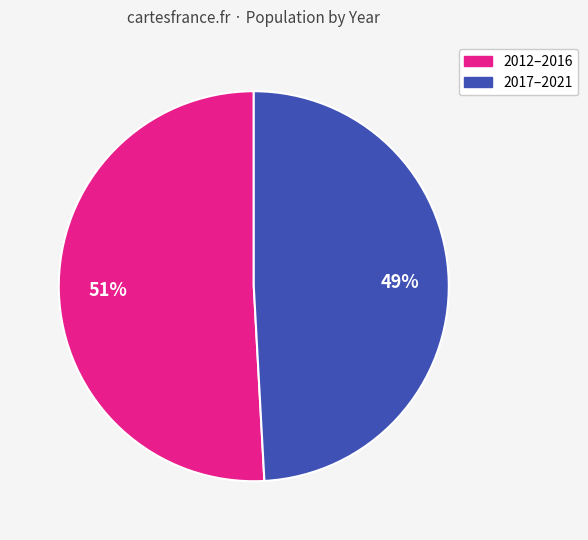

Is there any slice that represents more than half of the pie?

Yes